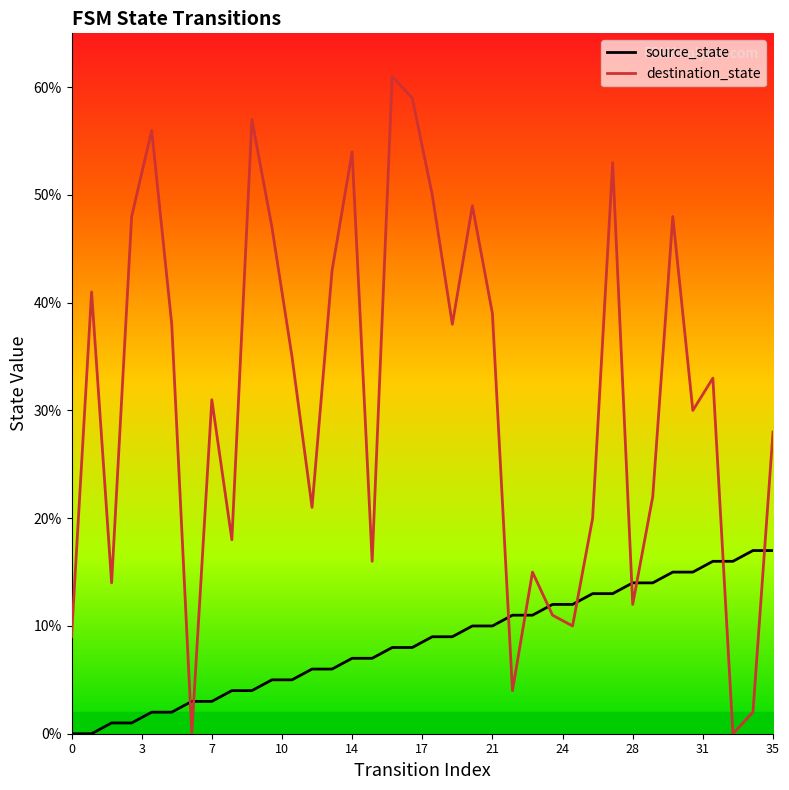

List the series in order of their overall mean, lowest first.

source_state, destination_state